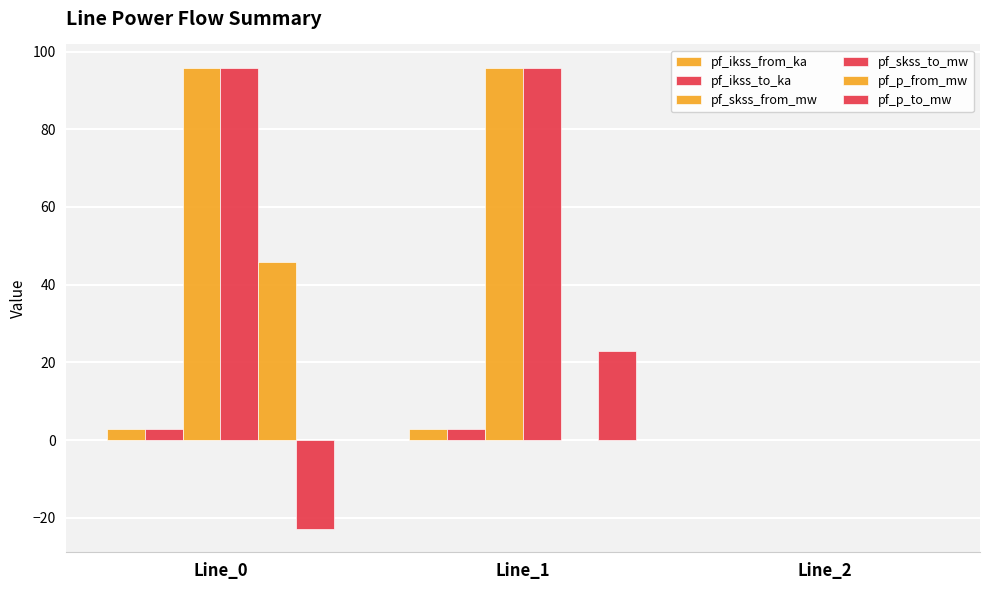

True or false: pf_p_from_mw has a value of 45.9 at Line_0.

True